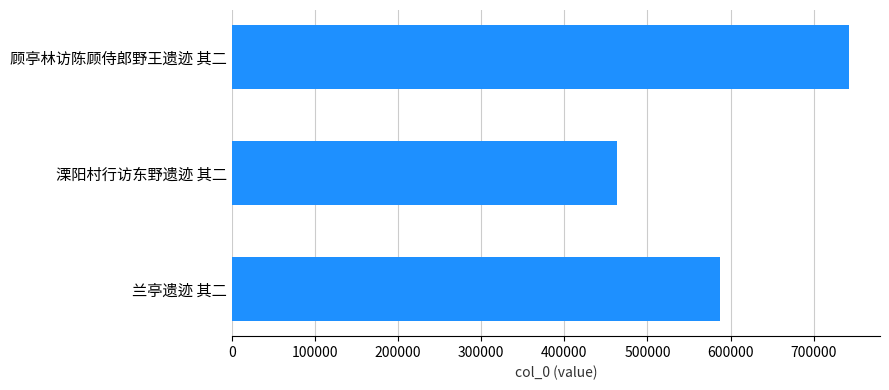

What is the value of the 3rd bar from the top?

587263